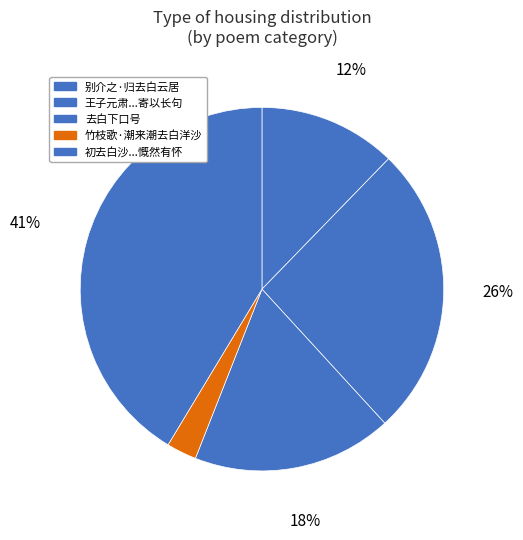

How many slices are in this pie chart?

5